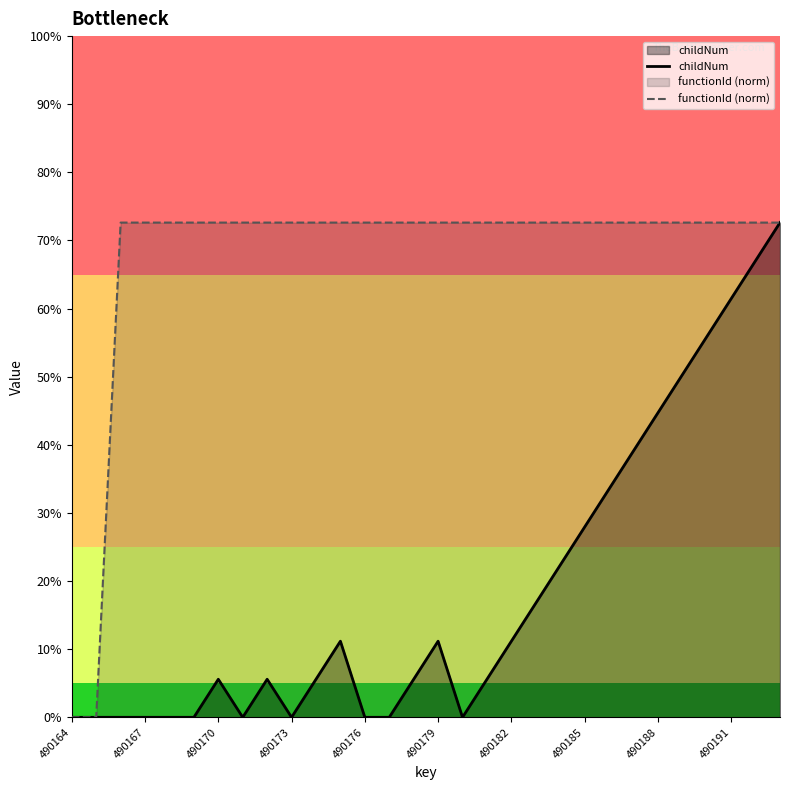

Does the chart have visible grid lines?

No